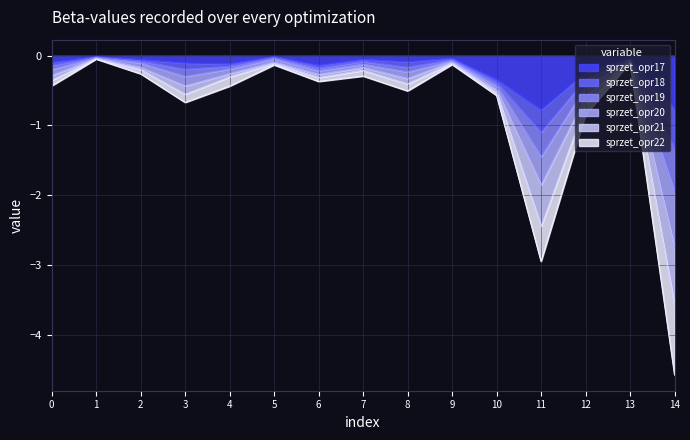

True or false: sprzet_opr19 and sprzet_opr20 cross at least once.

False